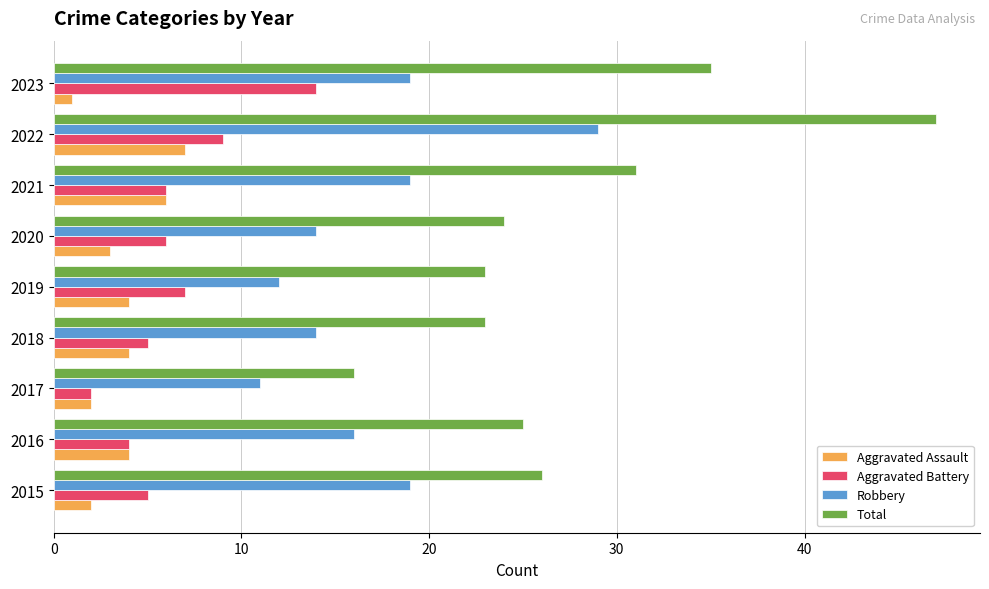

Rank the series by their maximum value, from highest to lowest.

Total, Robbery, Aggravated Battery, Aggravated Assault